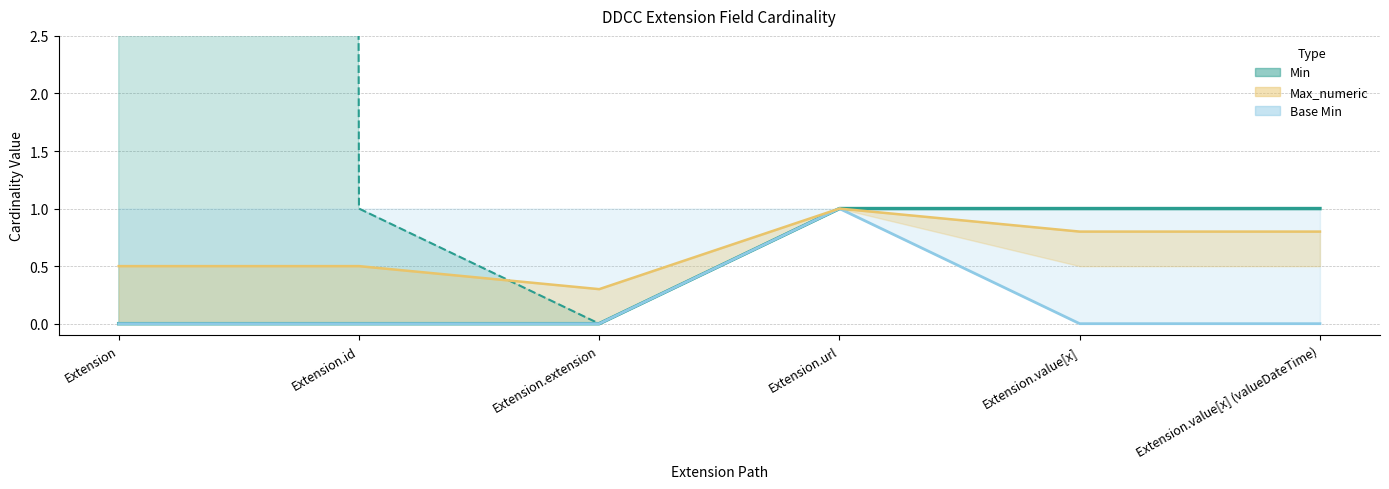

How many data points does each series have?

6